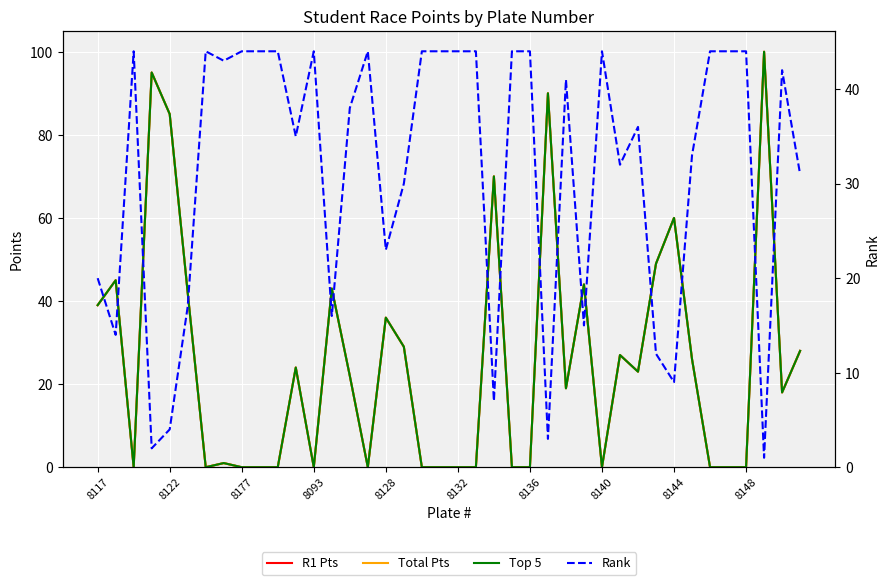

Reading right to left, transcribe all the data shown in this chart.

R1 Pts: 28	18	100	0	0	0	26	60	49	23	27	0	44	19	90	0	0	70	0	0	0	0	29	36	0	22	43	0	24	0	0	0	1	0	42	85	95	0	45	39
Total Pts: 28	18	100	0	0	0	26	60	49	23	27	0	44	19	90	0	0	70	0	0	0	0	29	36	0	22	43	0	24	0	0	0	1	0	42	85	95	0	45	39
Top 5: 28	18	100	0	0	0	26	60	49	23	27	0	44	19	90	0	0	70	0	0	0	0	29	36	0	22	43	0	24	0	0	0	1	0	42	85	95	0	45	39
Rank: 31	42	1	44	44	44	33	9	12	36	32	44	15	41	3	44	44	7	44	44	44	44	30	23	44	38	16	44	35	44	44	44	43	44	17	4	2	44	14	20